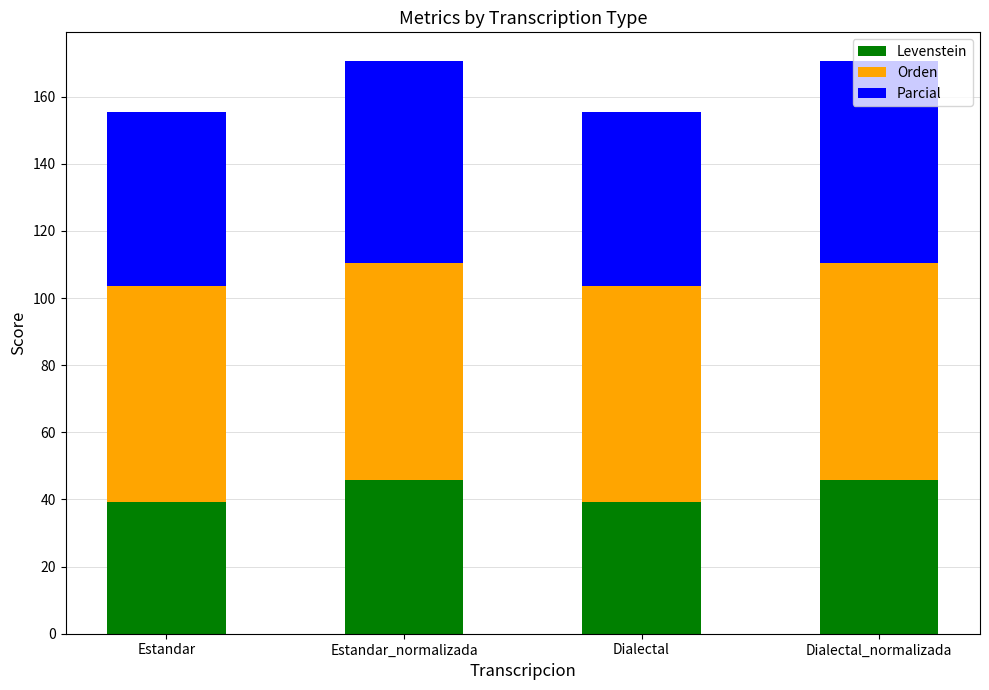

What is the sum of all Levenstein values?

170.0